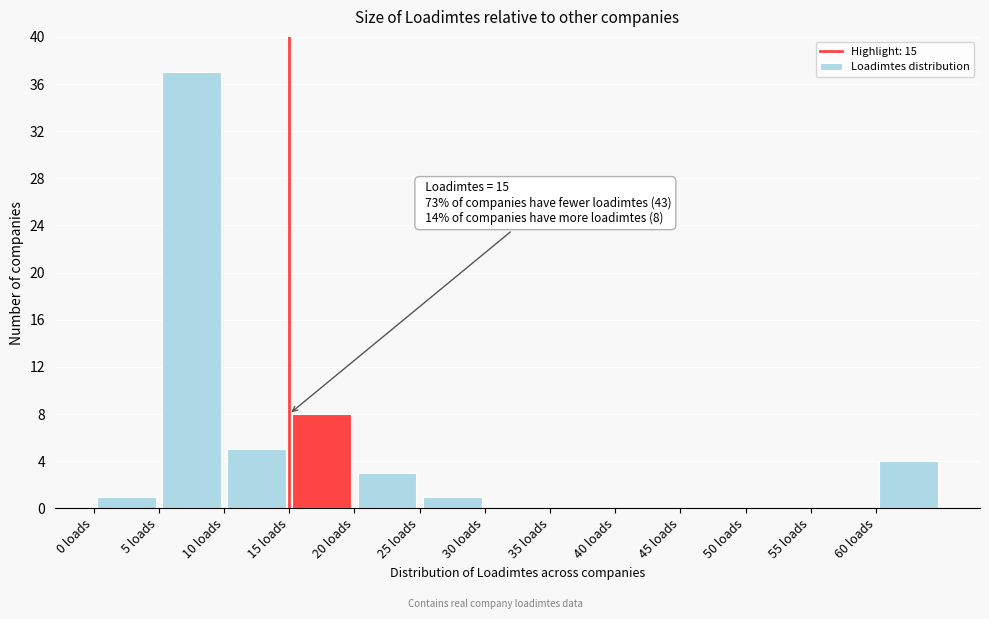

Over which range of the x-axis is the bar tallest?

5 to 10